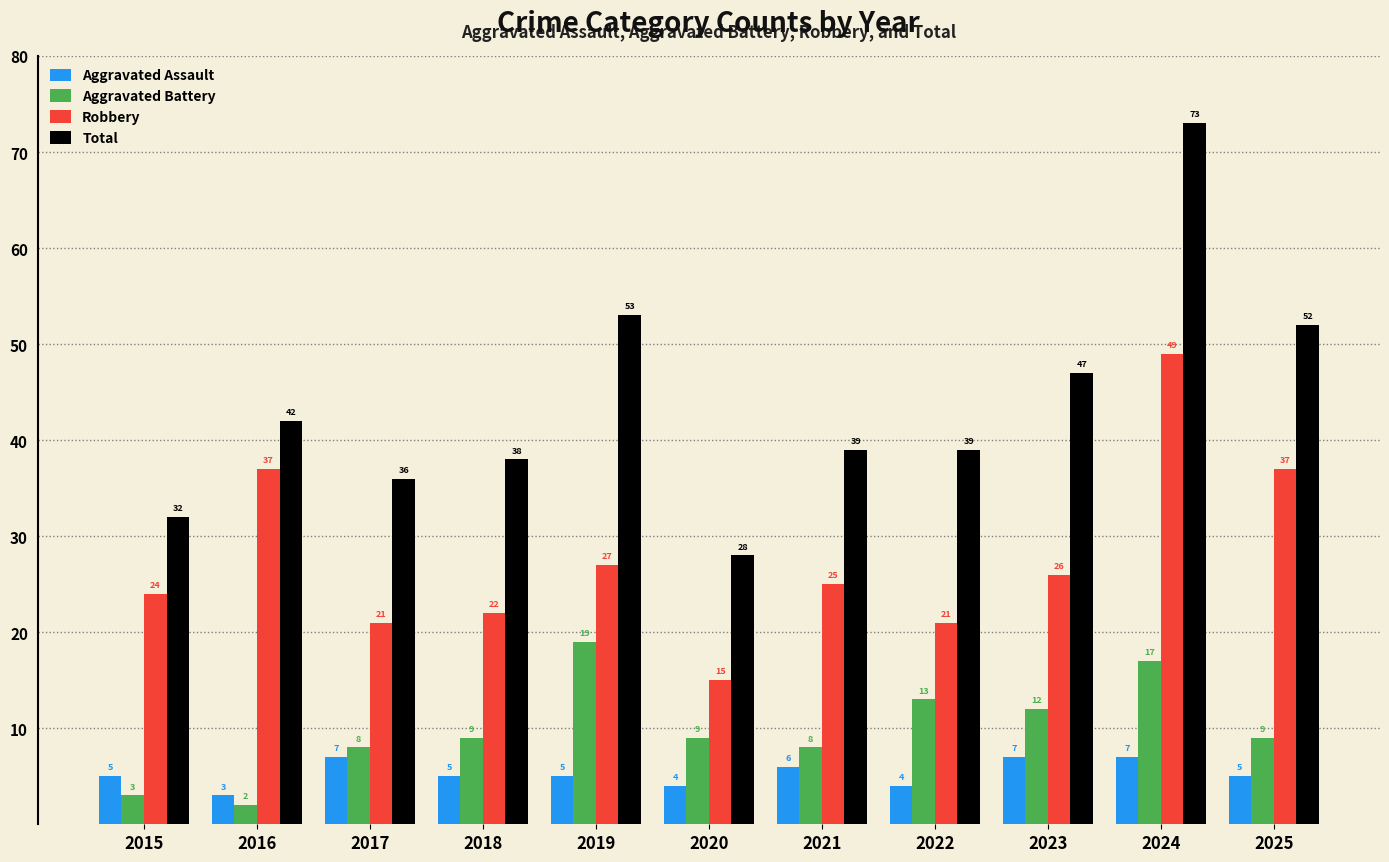

What is the value of the Aggravated Assault bar at the 11th from the left?

5